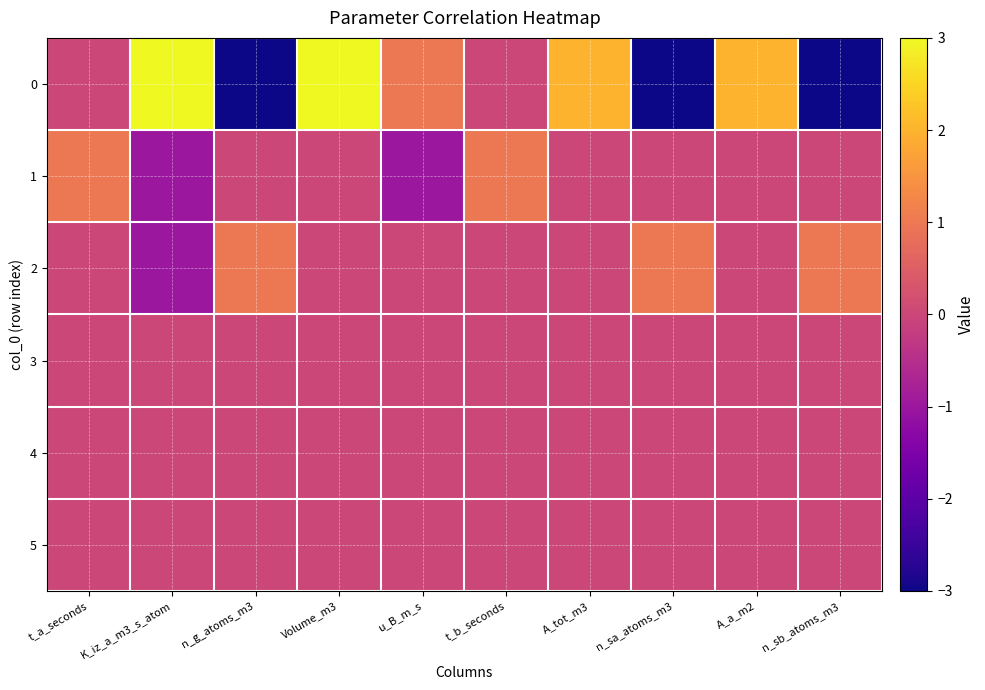

What is the spread (max minus min) of values at A_tot_m3?

2